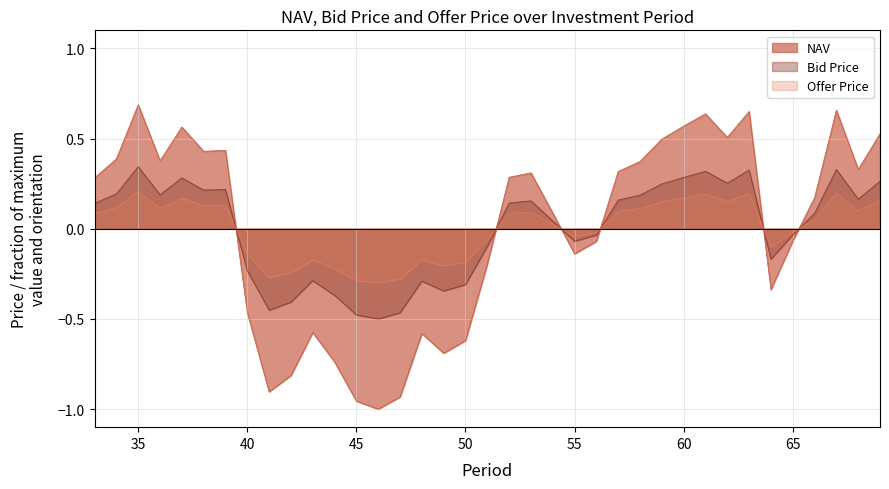

What is the value of the NAV point at the 10th from the left?

-0.8